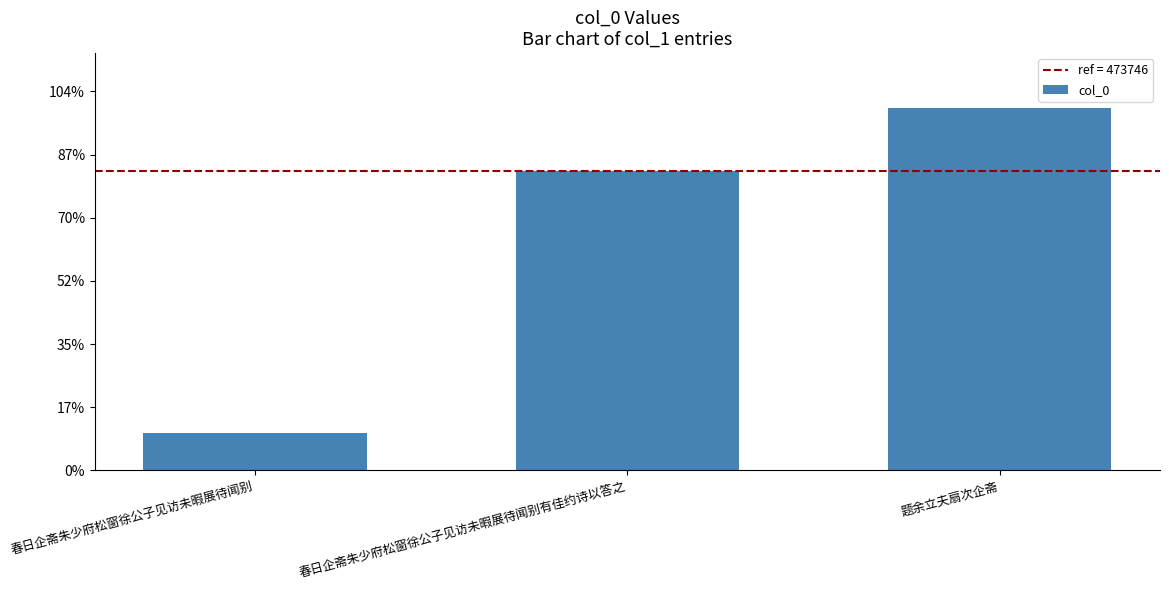

What is the label of the 3rd bar from the left?

题余立夫扇次企斋